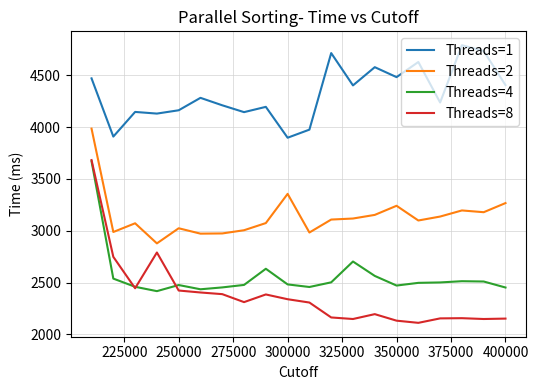

What is the difference between the maximum and minimum values in the Threads=2 series?

1108